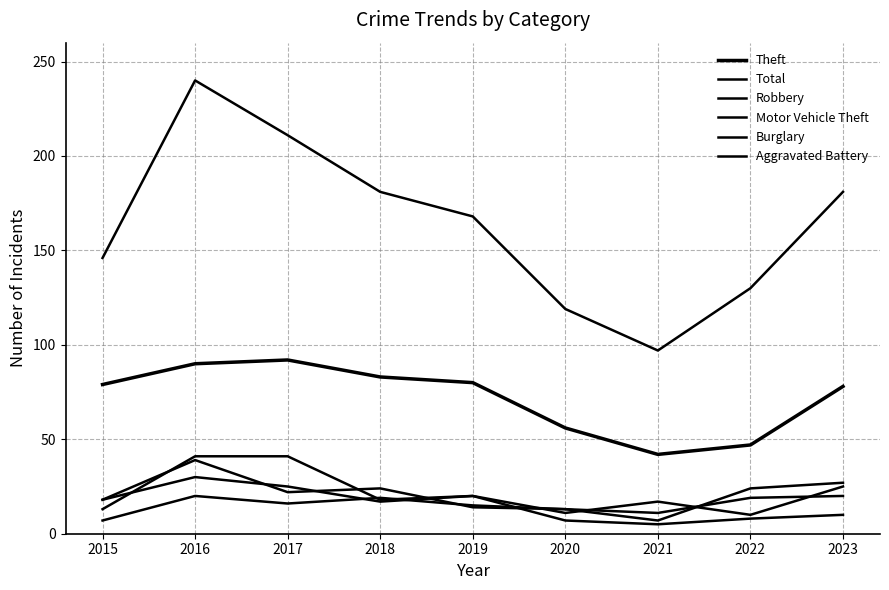

List the series in order of their peak value, highest first.

Total, Theft, Robbery, Motor Vehicle Theft, Burglary, Aggravated Battery